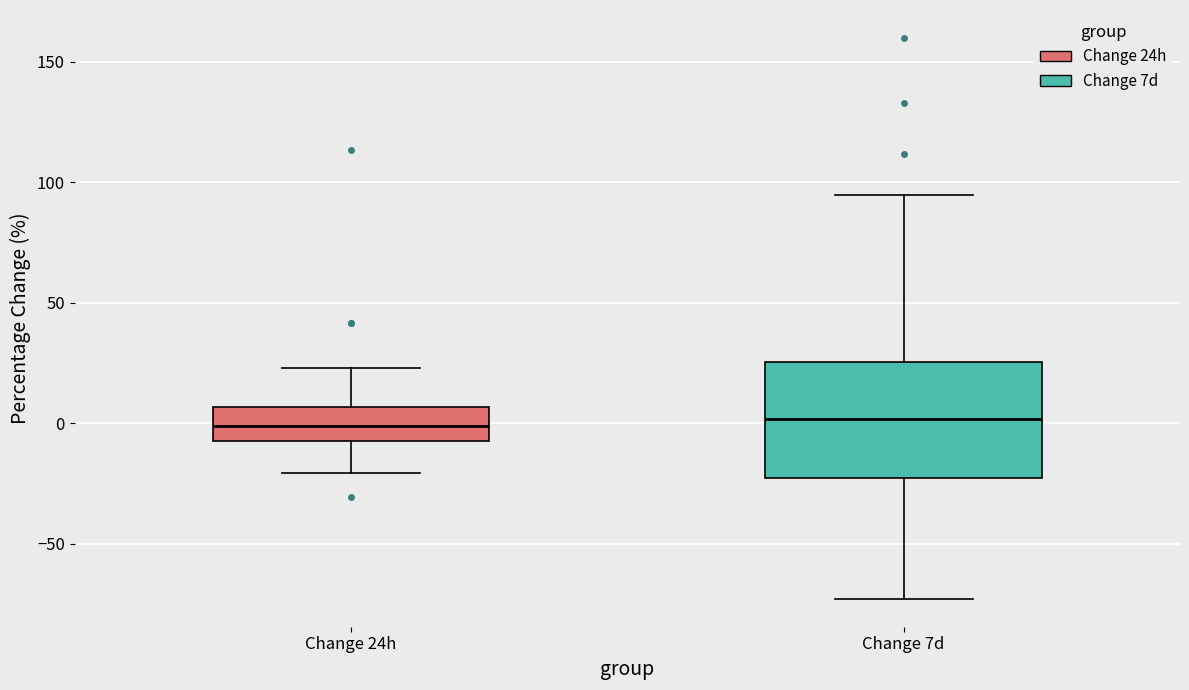

Comparing the boxes themselves (not the whiskers), which one is the tallest?

Change 7d